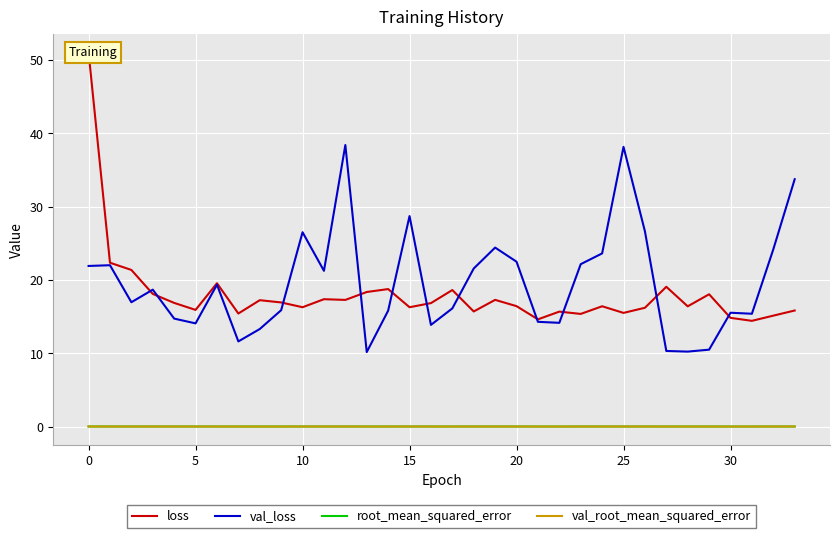

True or false: loss and val_root_mean_squared_error cross at least once.

False